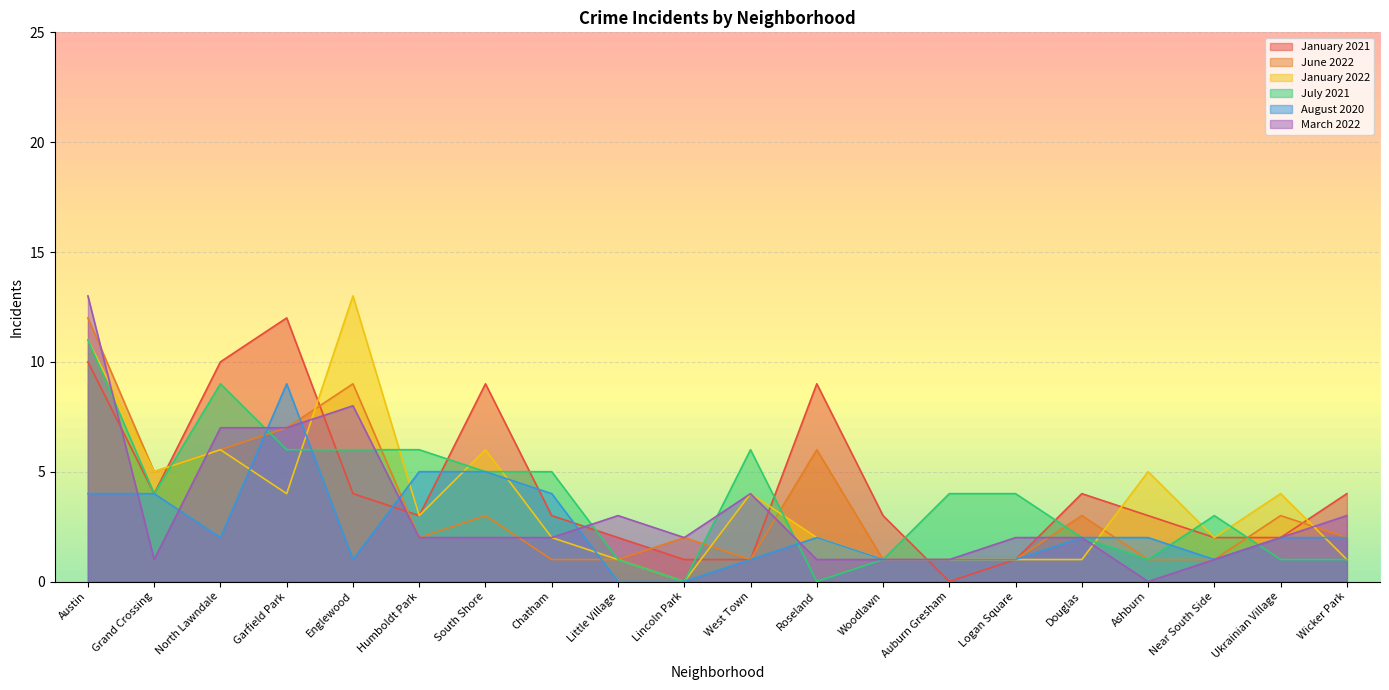

What position from the right is Logan Square?

6